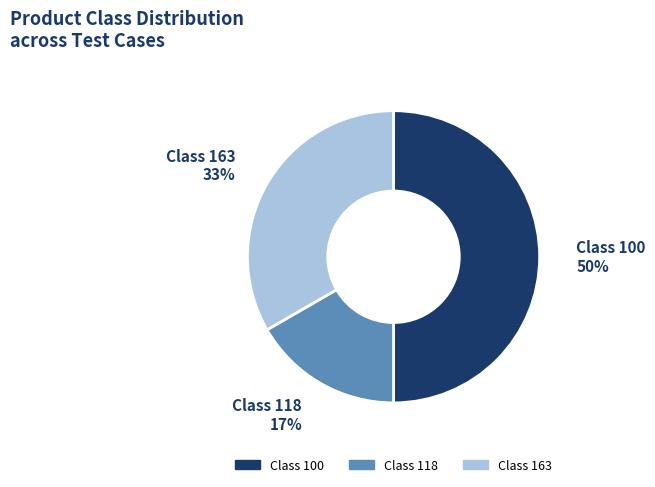

To the nearest percent, what is the difference between the largest and smallest slice percentages?

33%